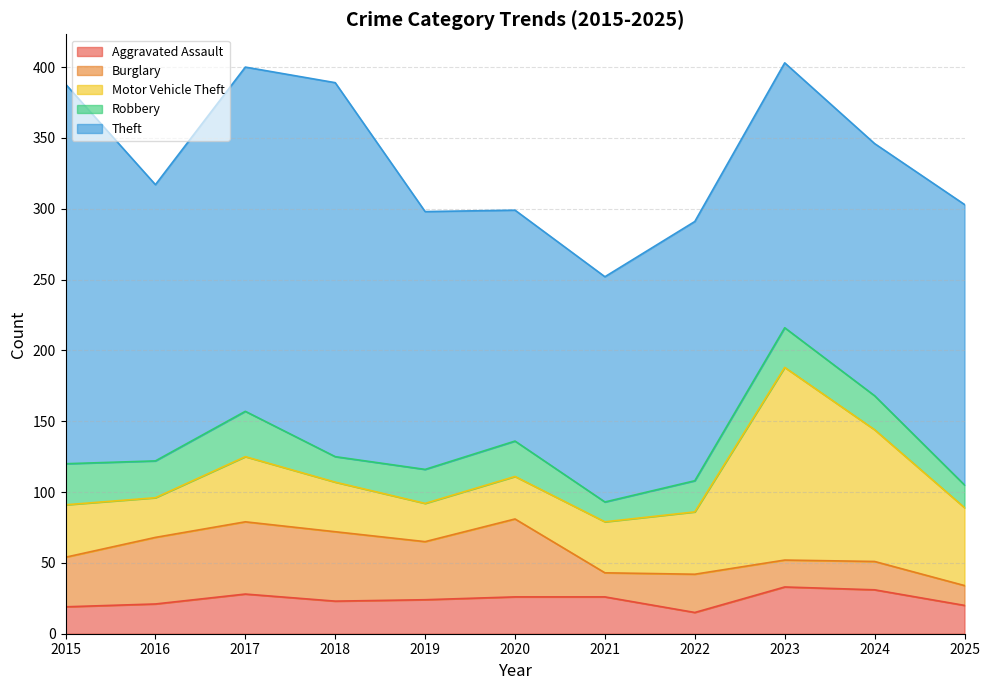

At which label is Motor Vehicle Theft closest to 81?

2024